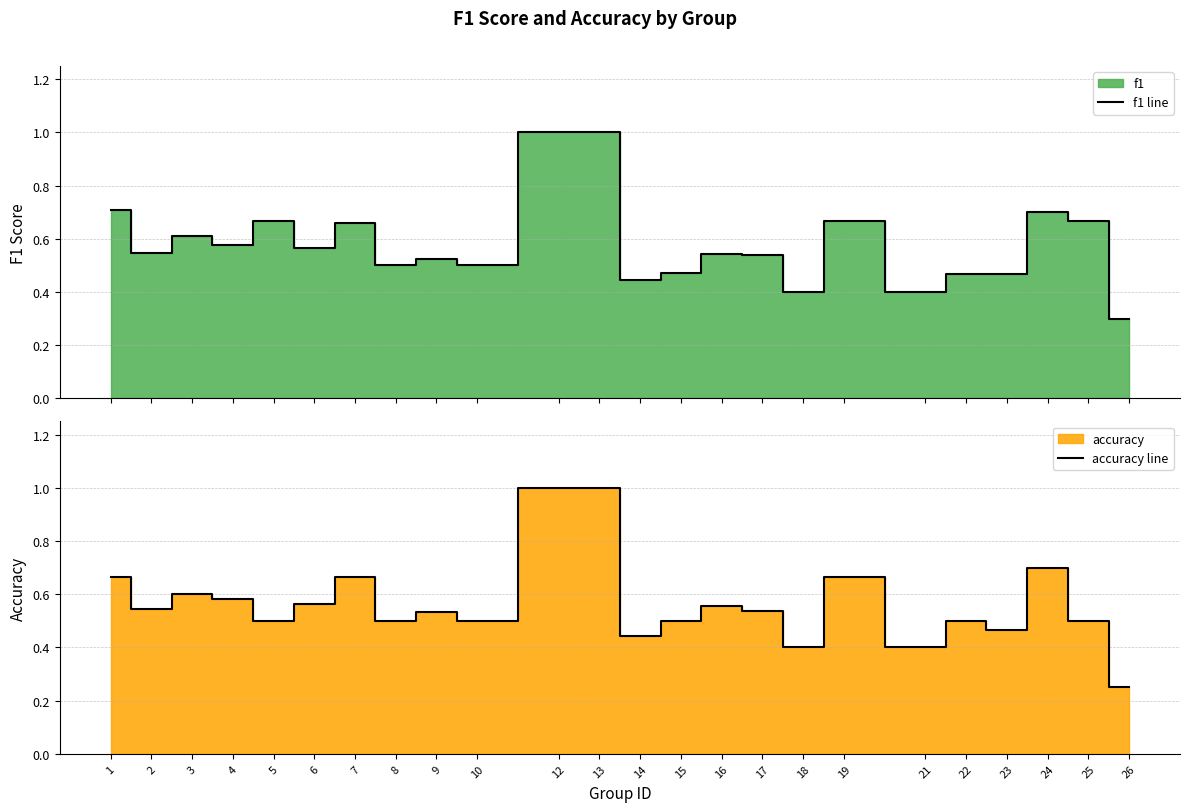

Reading right to left, extract all data points from this chart.

f1 line: 0.3	0.7	0.7	0.5	0.5	0.4	0.7	0.4	0.5	0.5	0.5	0.4	1.0	1.0	0.5	0.5	0.5	0.7	0.6	0.7	0.6	0.6	0.5	0.7
accuracy line: 0.2	0.5	0.7	0.5	0.5	0.4	0.7	0.4	0.5	0.6	0.5	0.4	1.0	1.0	0.5	0.5	0.5	0.7	0.6	0.5	0.6	0.6	0.5	0.7